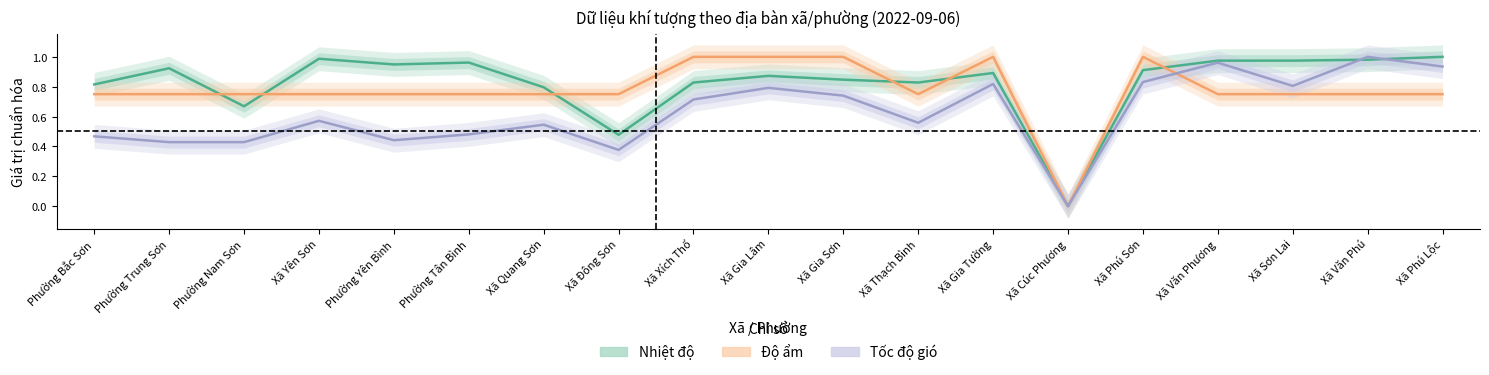

What is the average value of the Độ ẩm series?

0.8